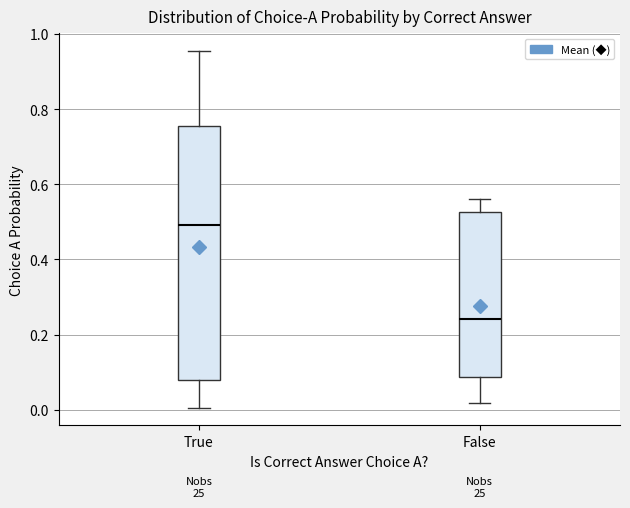

Which box has the highest median line?

True